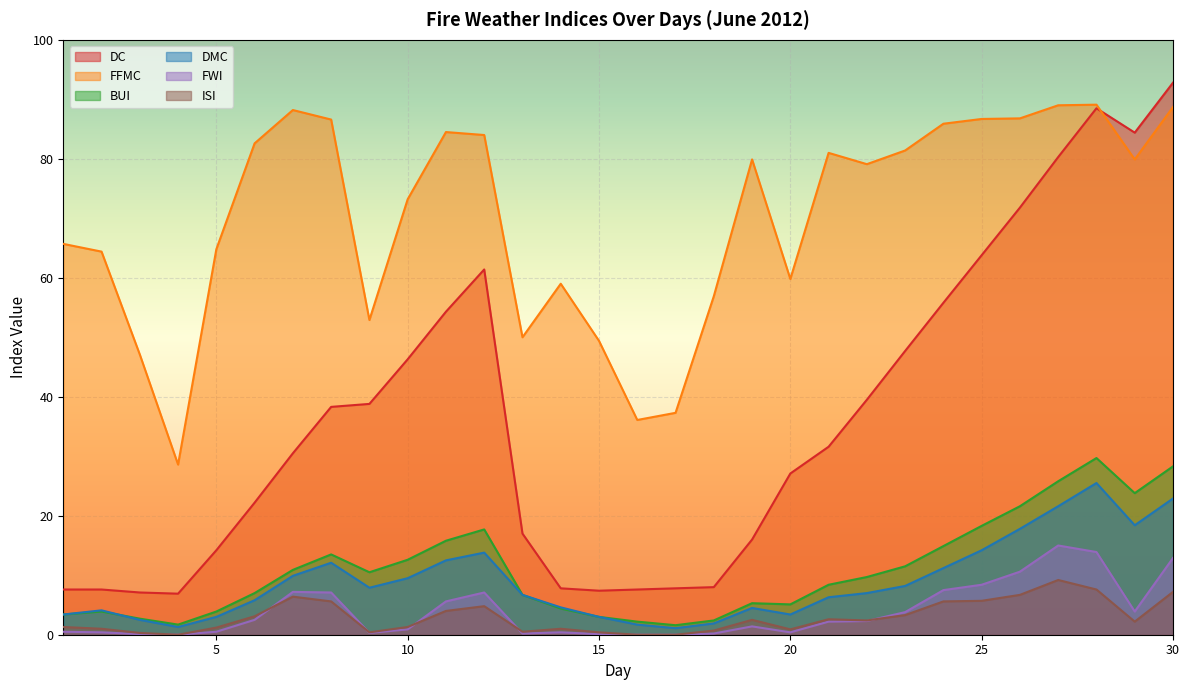

Where does the DC series first go above 31?

8